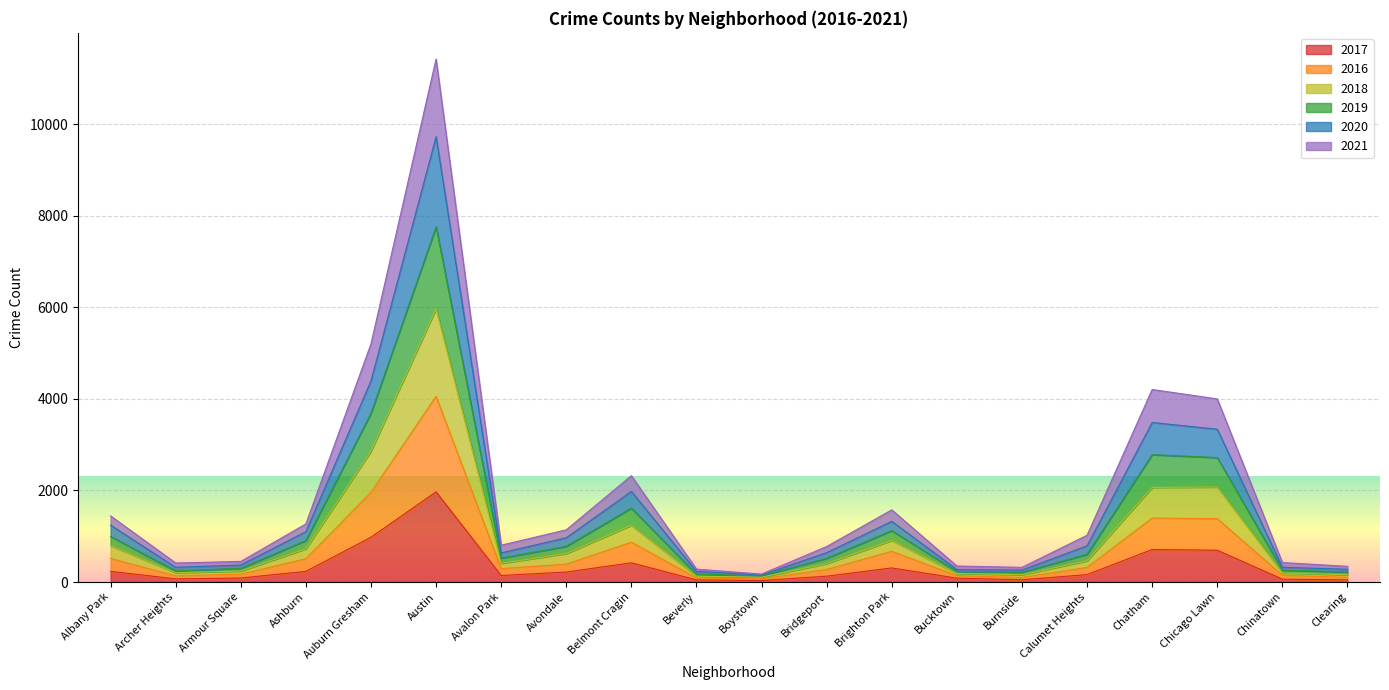

At which category is the sum across all series the highest?

Austin